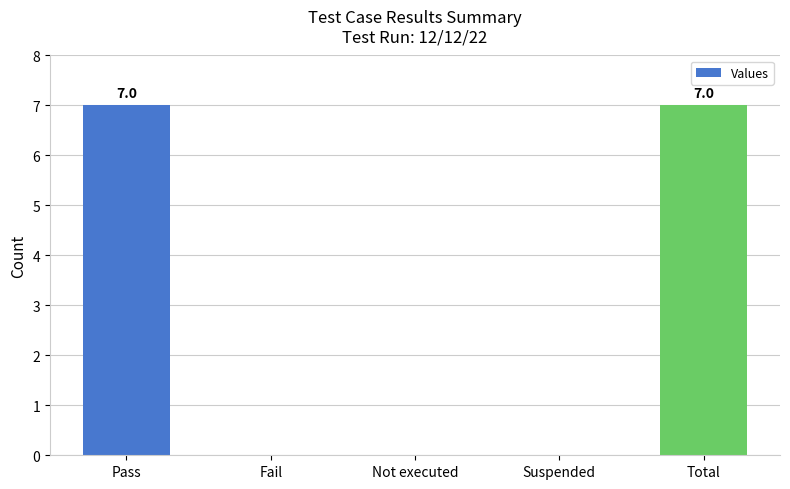

Which has a higher value, Fail or Pass?

Pass